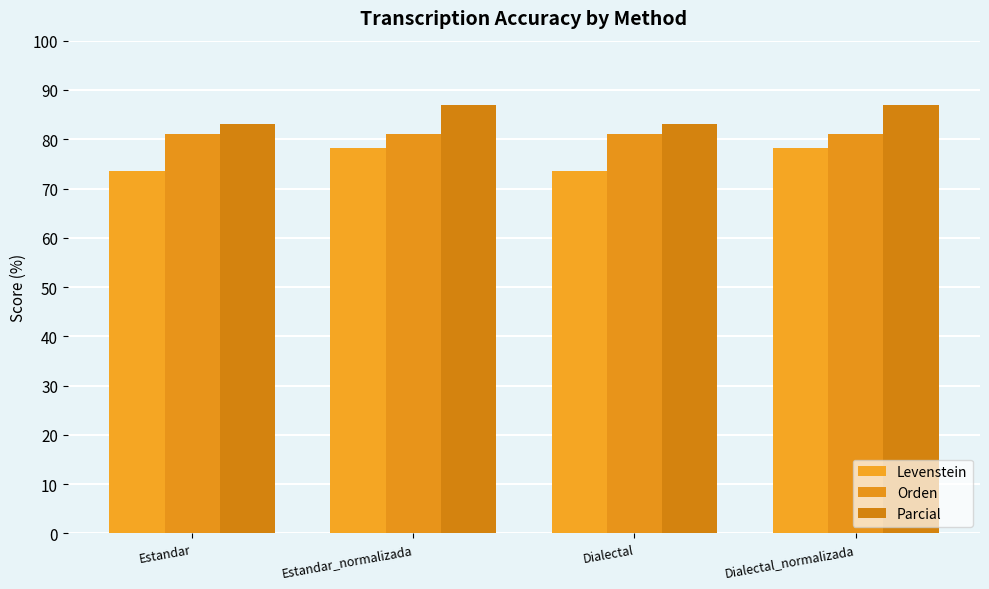

What value does the Levenstein series have at Estandar?

73.5